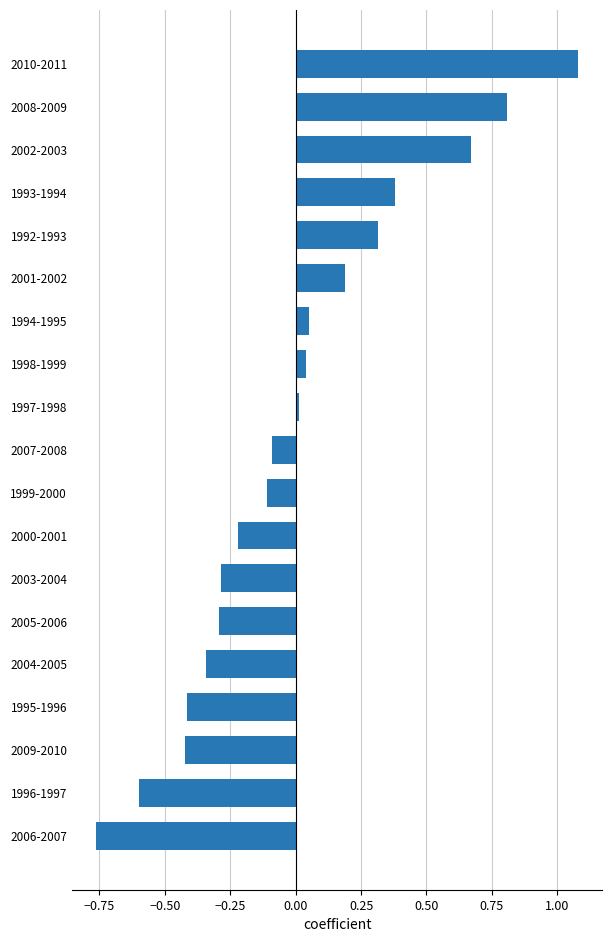

At which category does the chart reach its peak across all series?

2010-2011